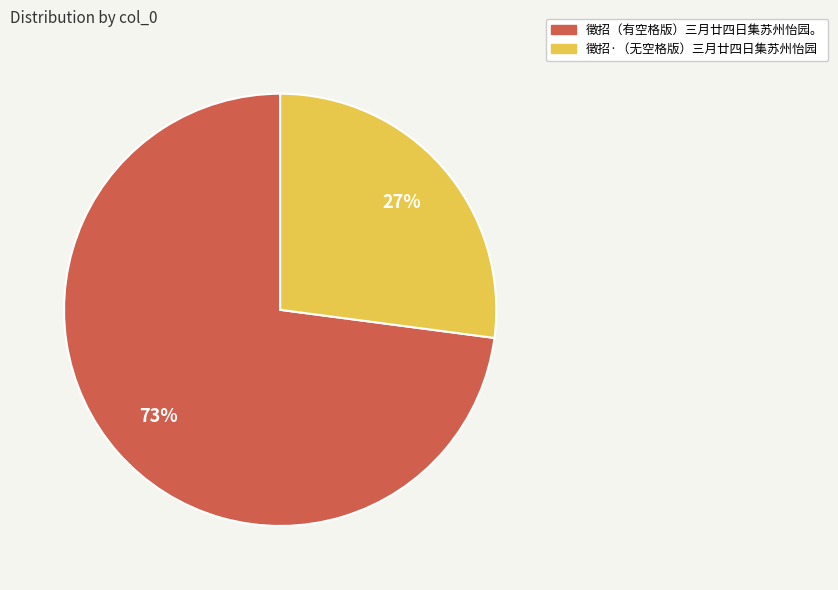

To the nearest percent, what is the difference between the largest and smallest slice percentages?

46%